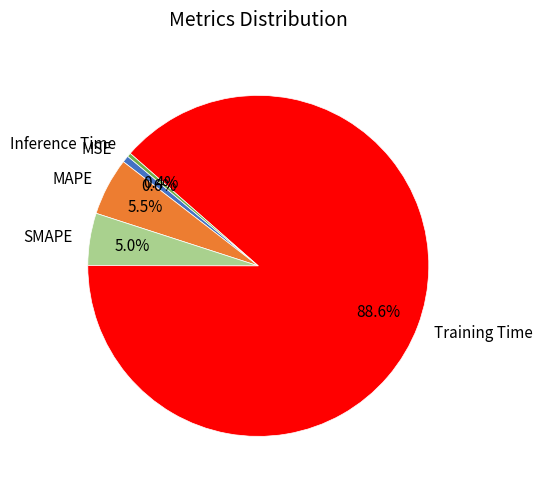

Is it true that SMAPE is 5% of the pie?

True